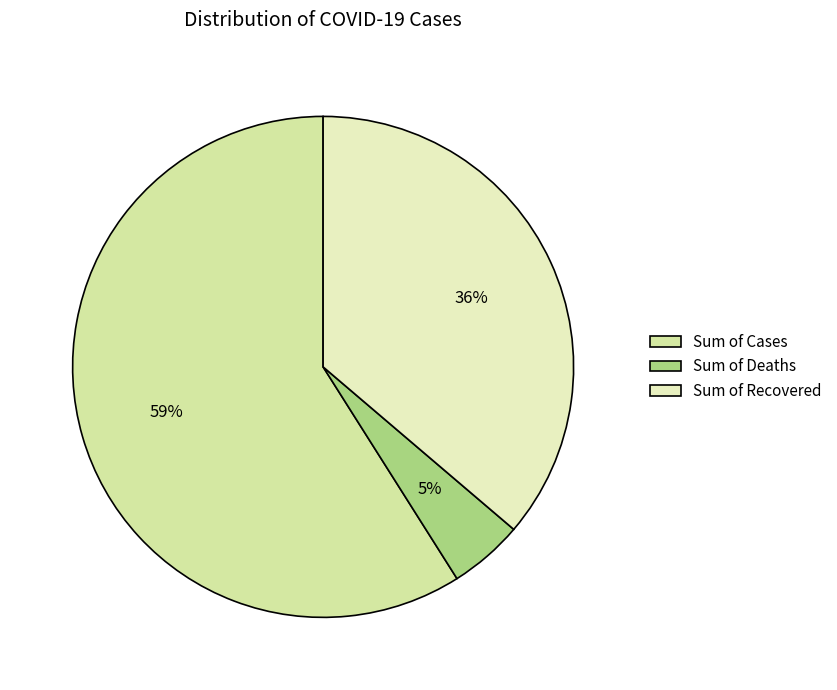

Does Sum of Cases account for over 50% of the chart?

Yes